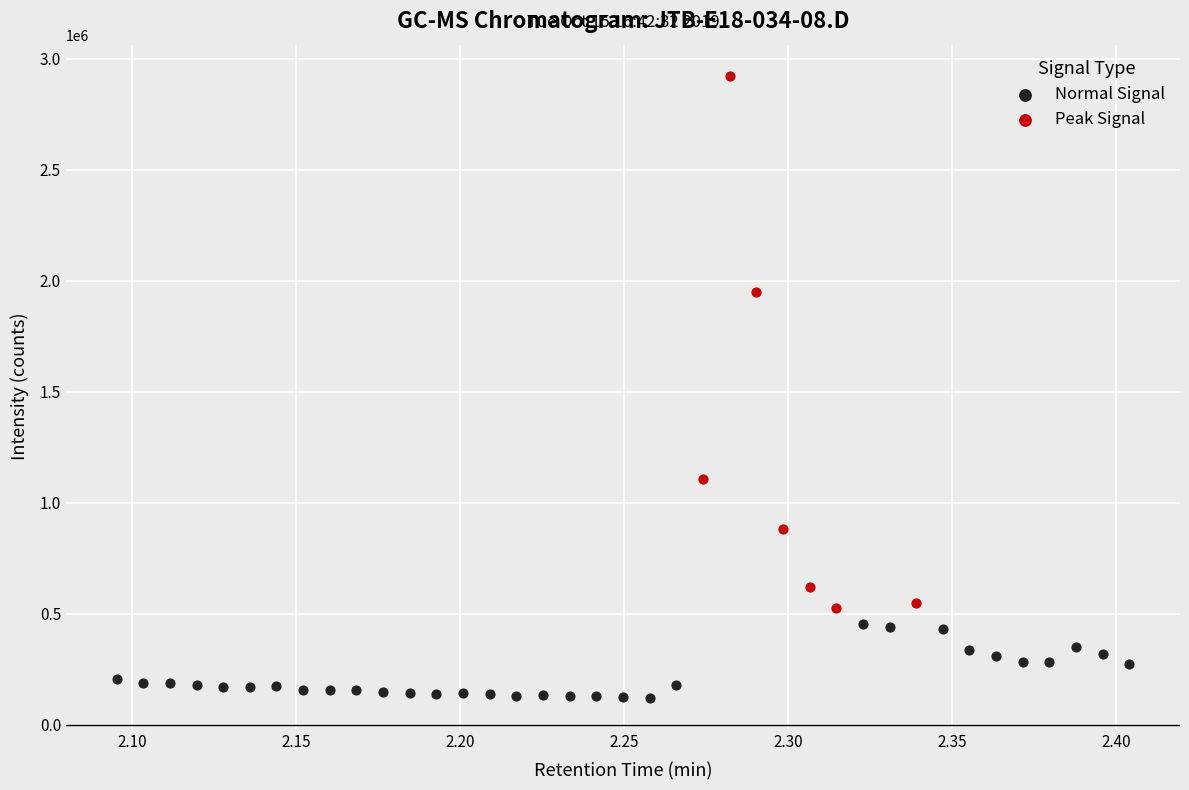

Which series reaches the minimum Y coordinate?

Normal Signal